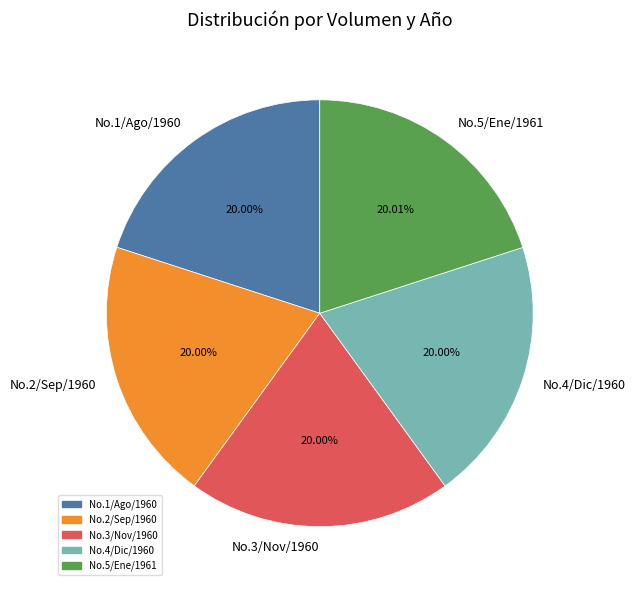

Approximately how many times larger is the value at No.2/Sep/1960 compared to No.5/Ene/1961?

1.0